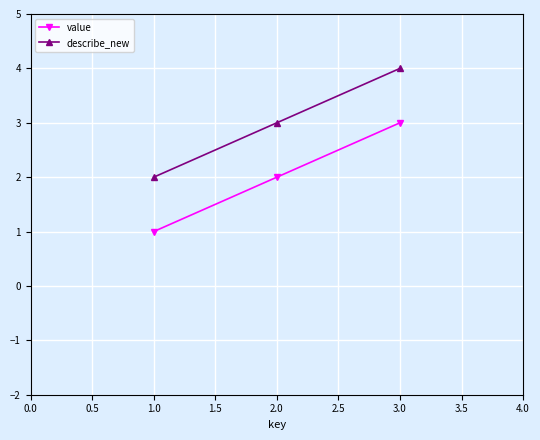

At which category does the chart reach its minimum across all series?

1.0